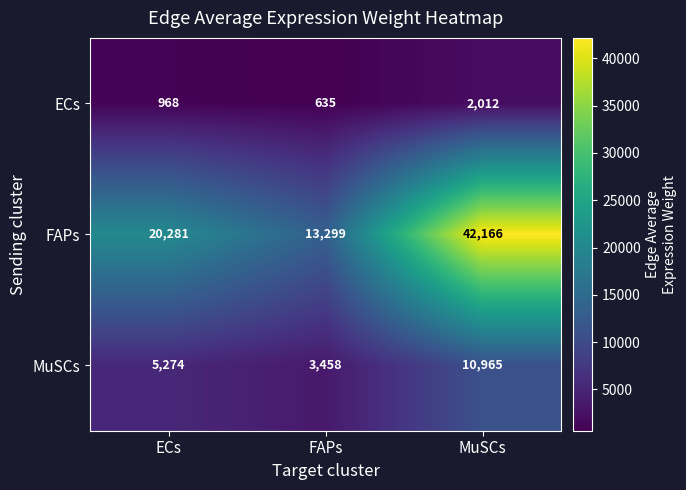

List the series in order of their overall mean, highest first.

FAPs, MuSCs, ECs